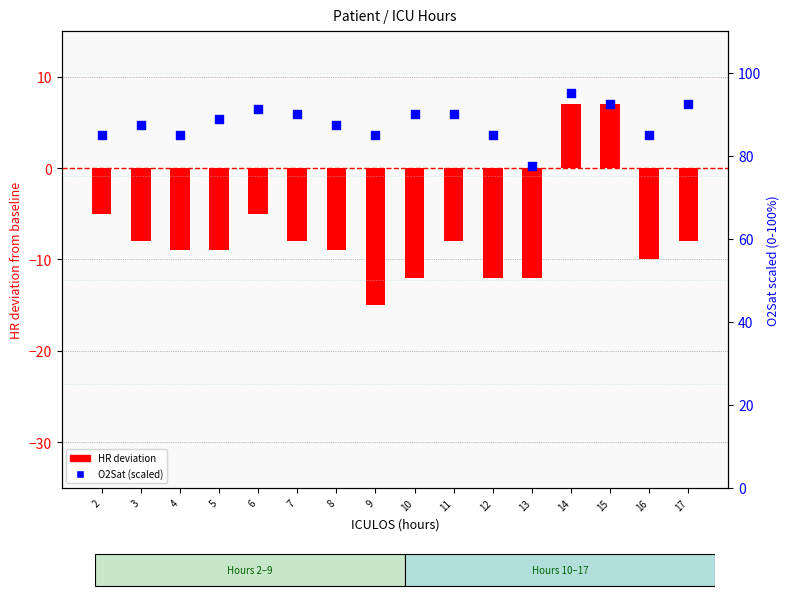

Which series contains the lowest Y value?

HR deviation from baseline